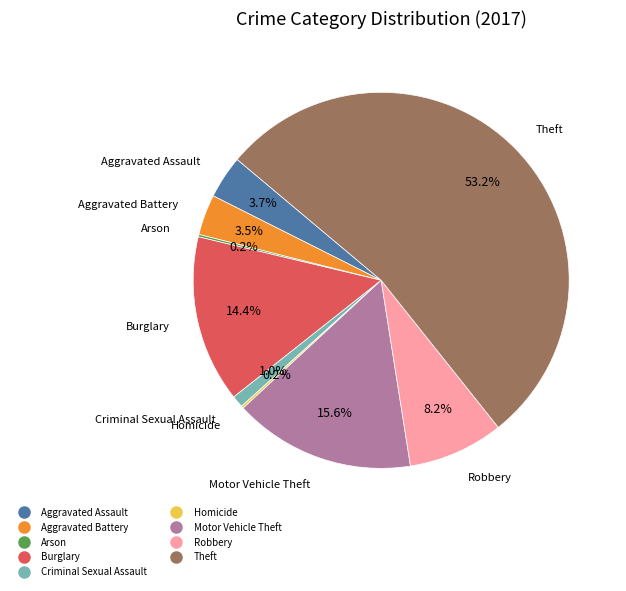

True or false: Robbery accounts for 17% of the total.

False